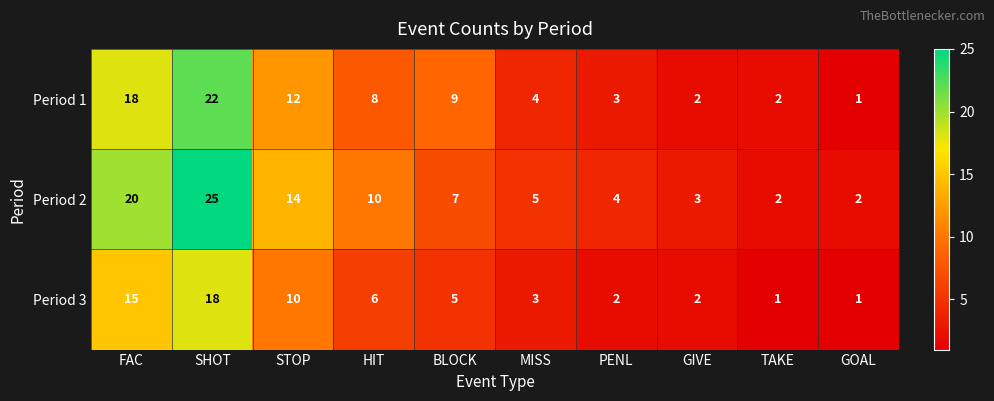

Rank the series by their maximum value, from highest to lowest.

Period 2, Period 1, Period 3